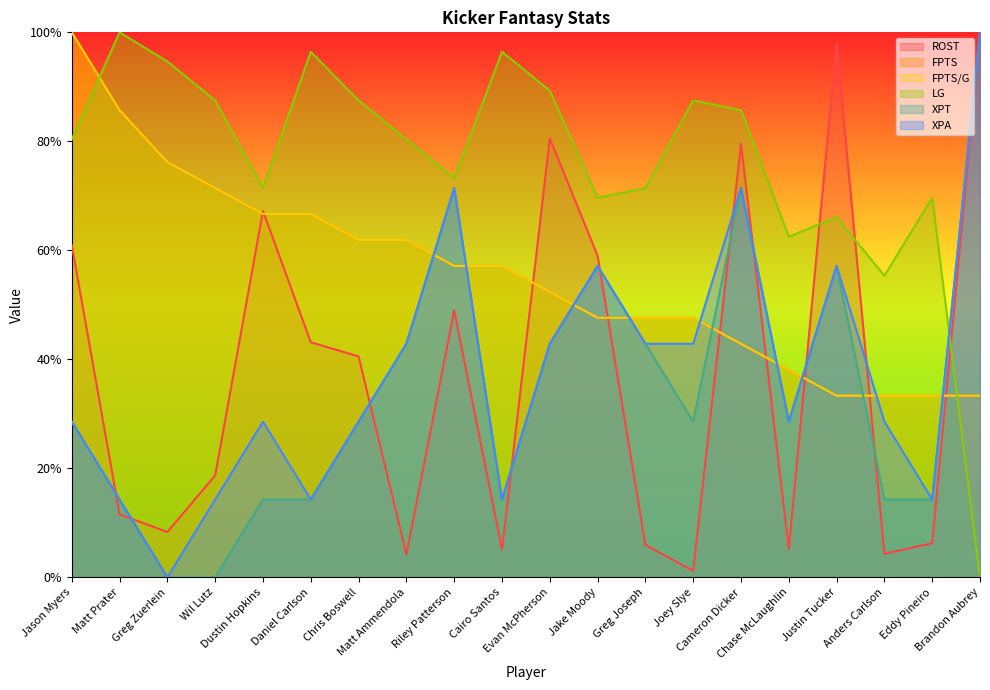

True or false: XPT and XPA intersect in this chart.

False